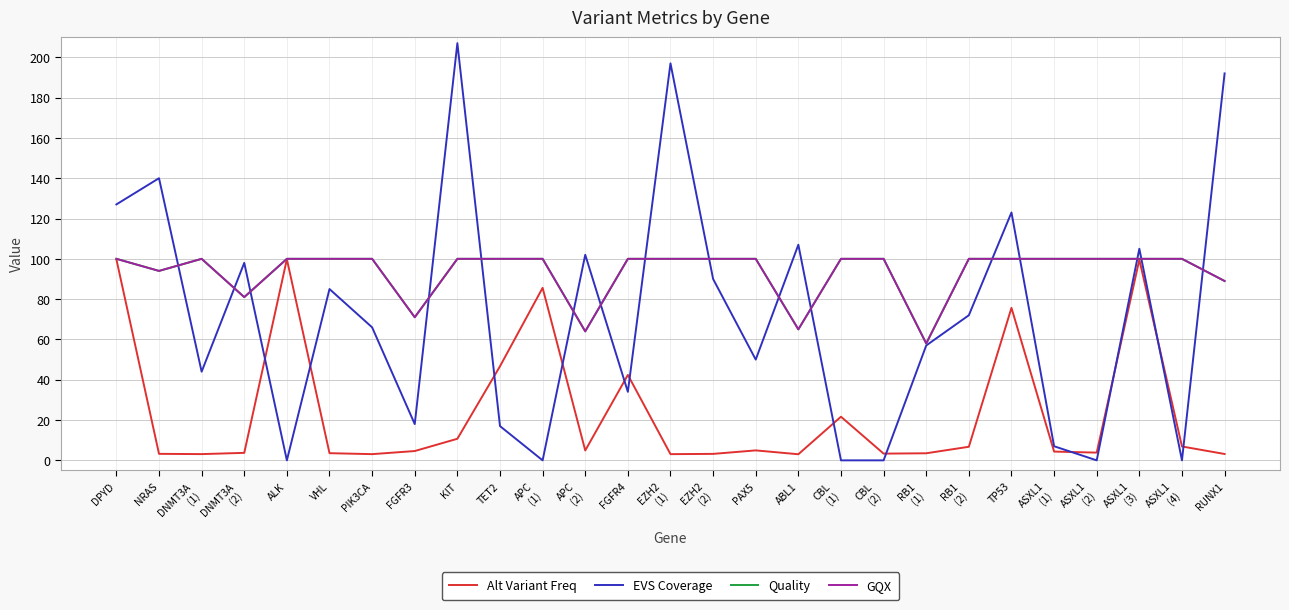

What is the label of the 21st point from the right?

PIK3CA